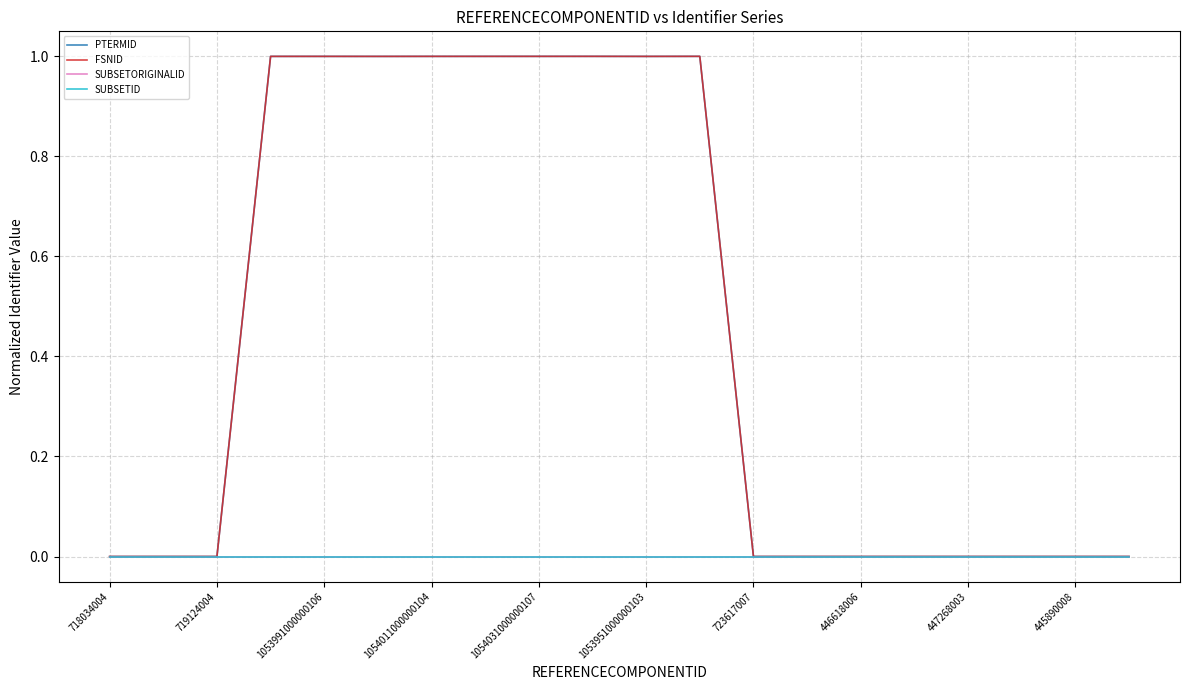

Is this an area chart (filled region under the line)?

No